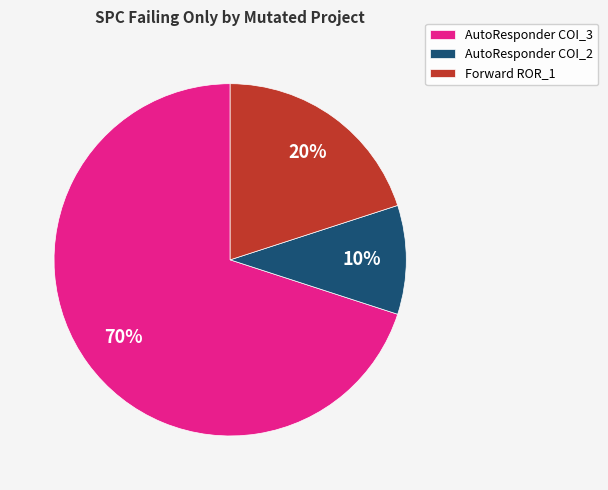

Do Forward ROR_1 and AutoResponder COI_2 together represent more than half of the pie?

No